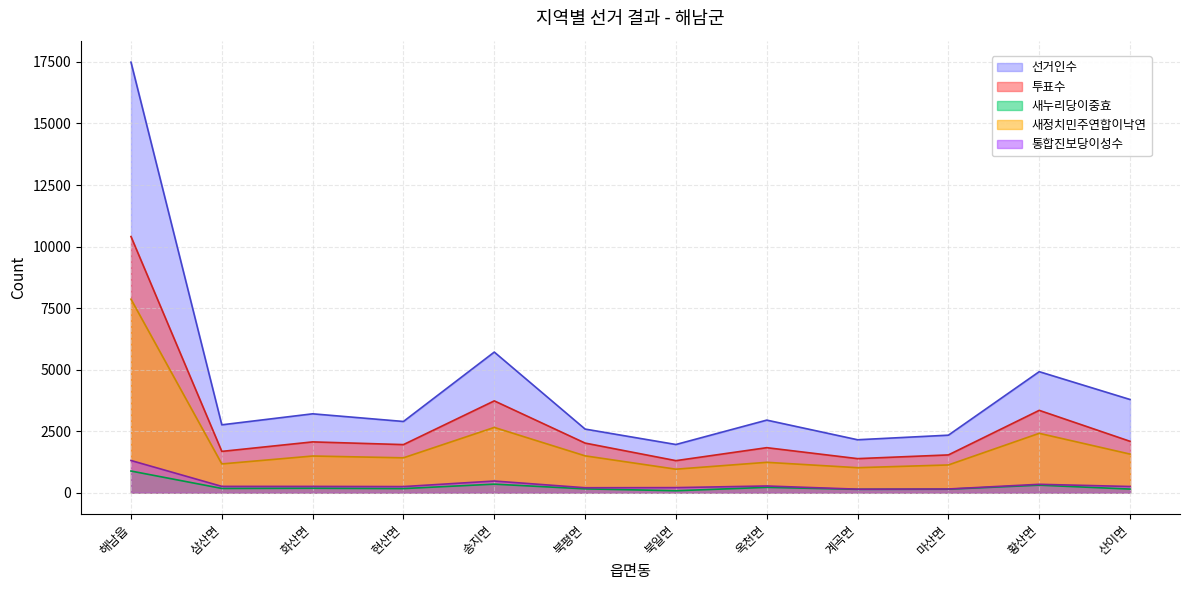

At which category does 새누리당이중효 reach its first local valley?

삼산면